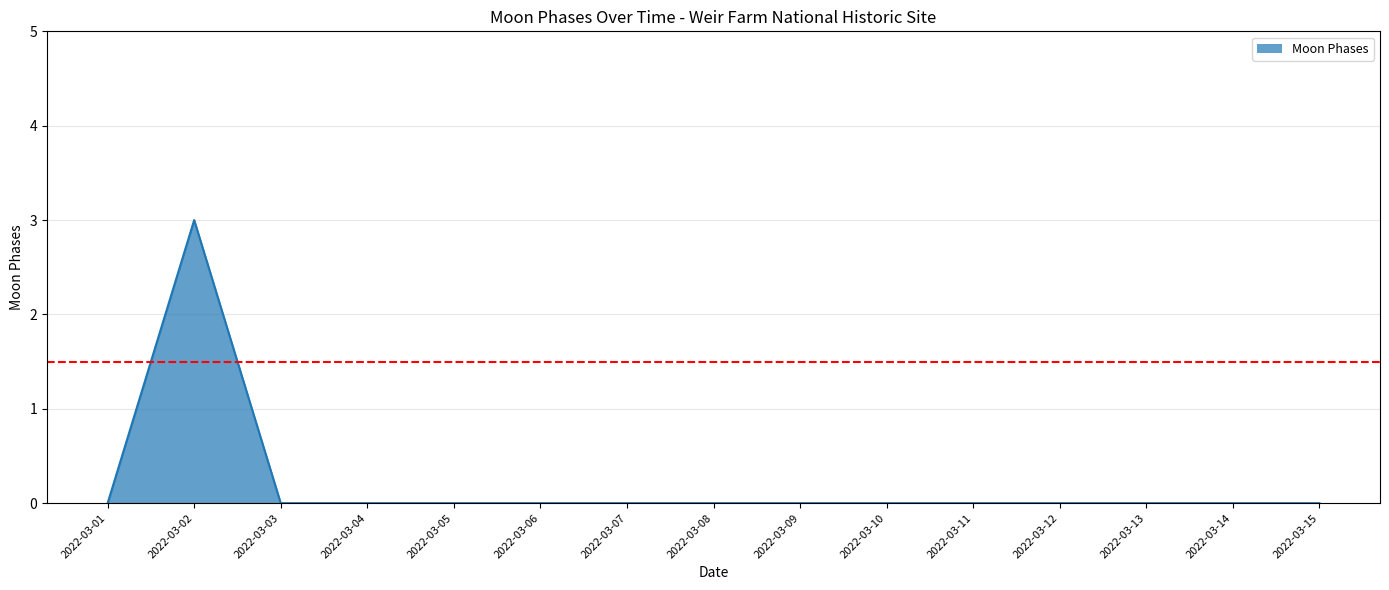

Rank the categories by value from lowest to highest.

2022-03-01, 2022-03-03, 2022-03-04, 2022-03-05, 2022-03-06, 2022-03-07, 2022-03-08, 2022-03-09, 2022-03-10, 2022-03-11, 2022-03-12, 2022-03-13, 2022-03-14, 2022-03-15, 2022-03-02